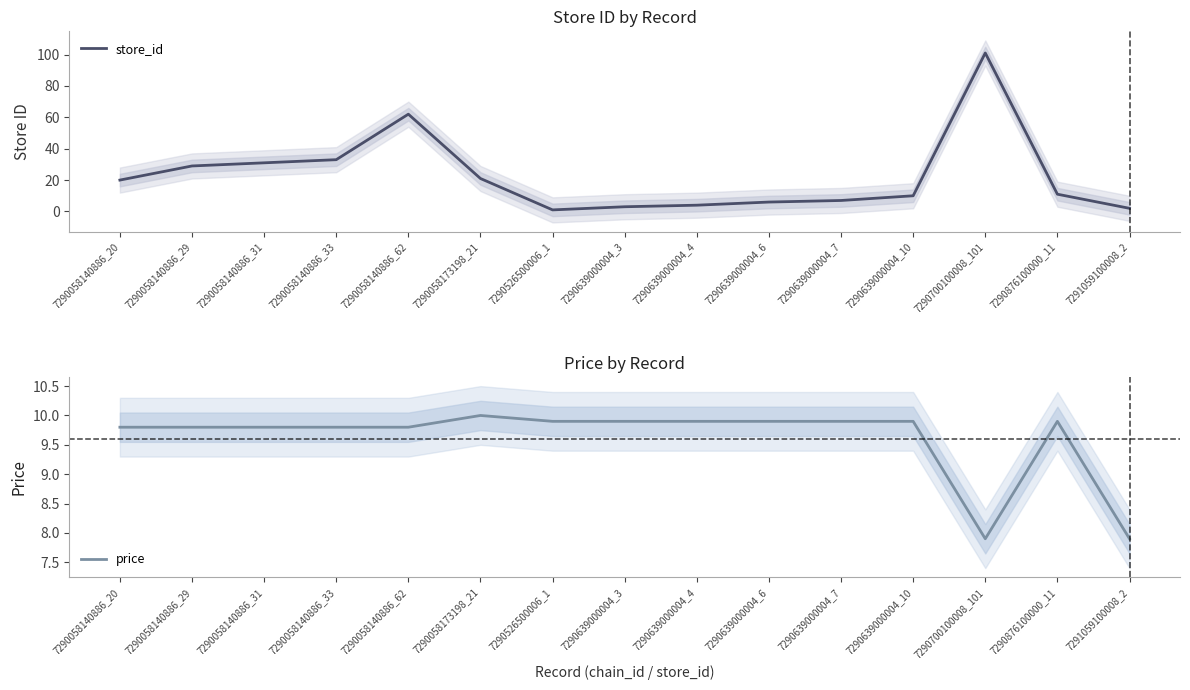

At which category does price reach its first local valley?

7290700100008_101